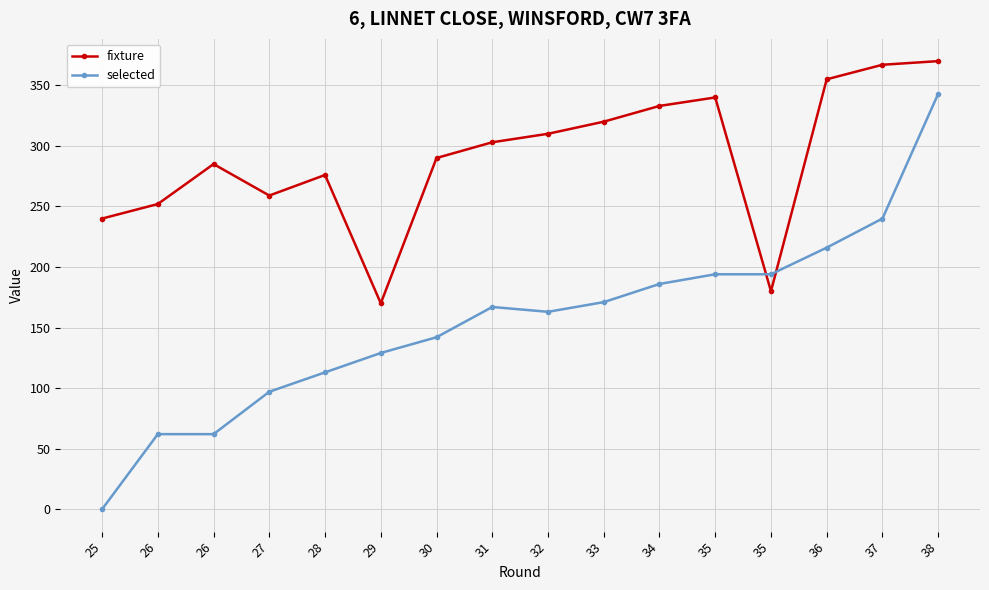

What is the value of the fixture point at the 1st from the left?

240